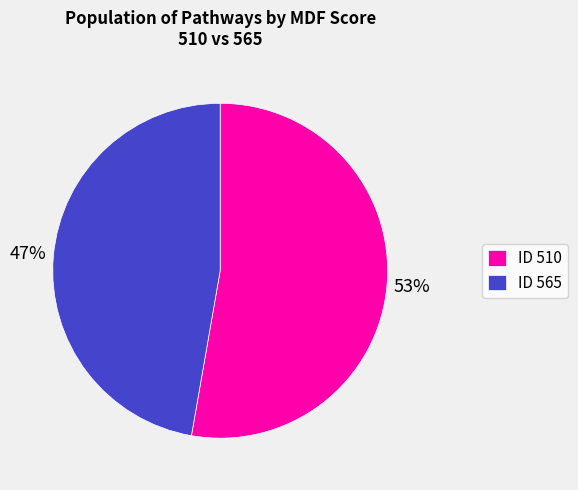

Which category has the smallest portion of the pie?

ID 565